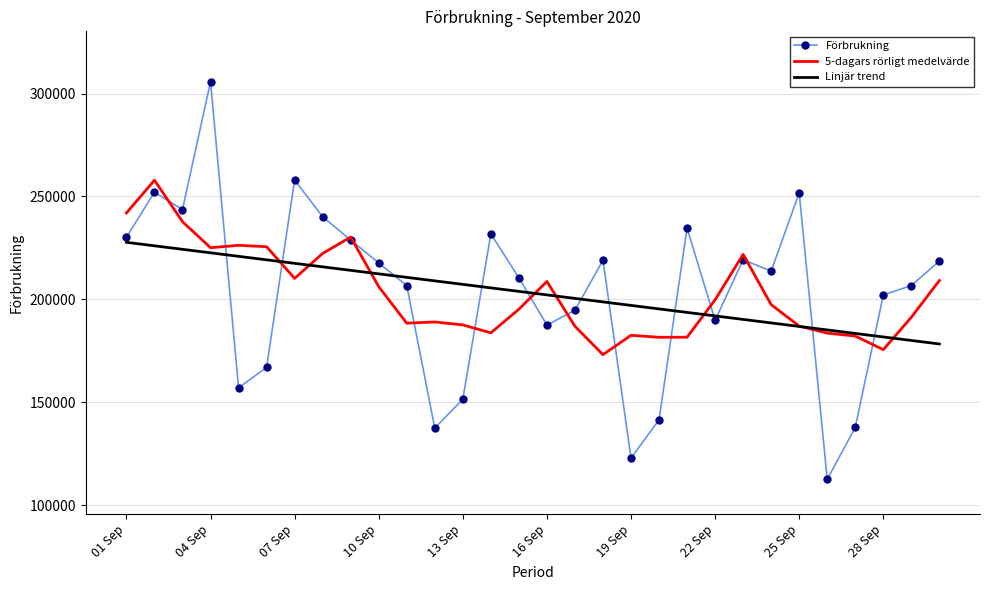

What is the lowest value of the Linjär trend series?

178352.3